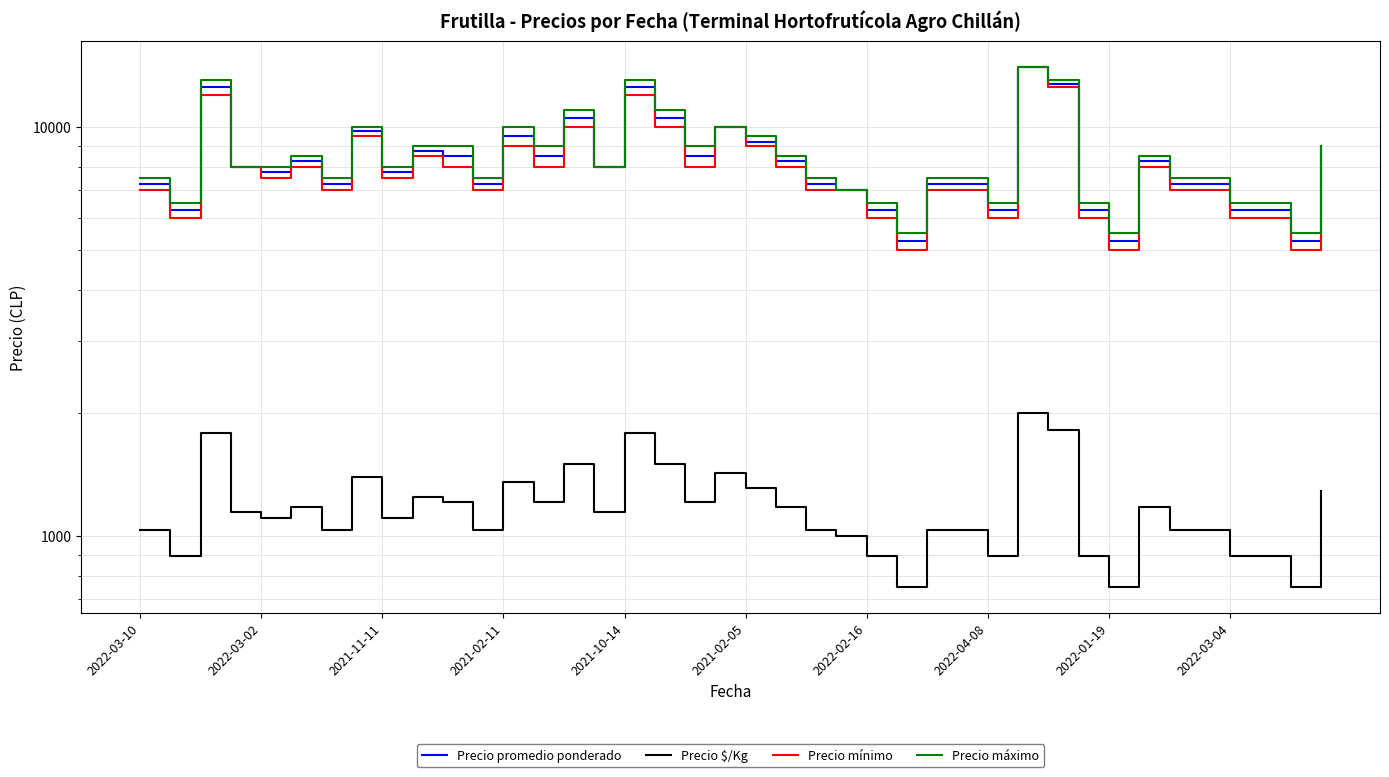

Rank the series at 2022-03-10 from highest to lowest value.

Precio máximo, Precio promedio ponderado, Precio mínimo, Precio $/Kg